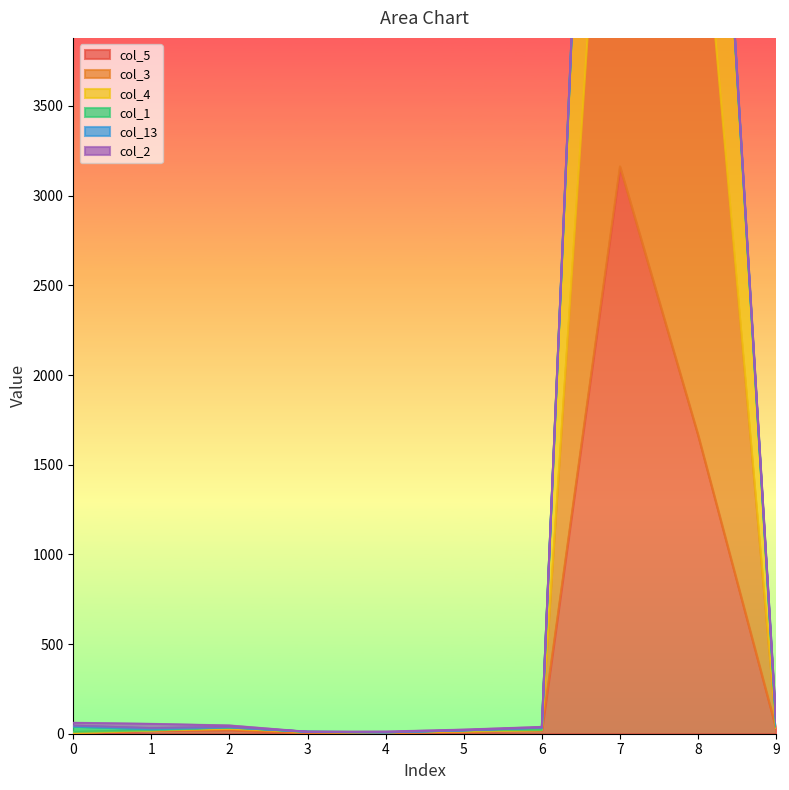

Is it true that col_3 equals 4 at 0?

True